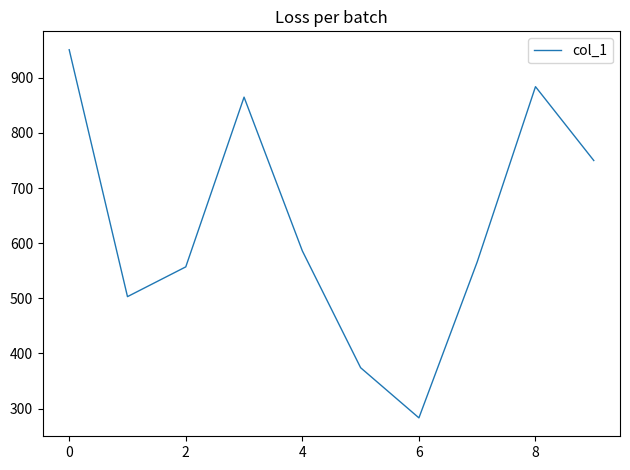

What is the maximum value shown in the chart?

951